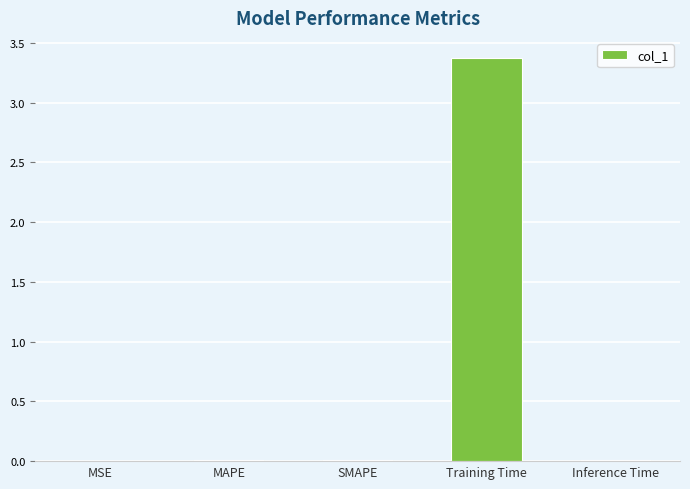

True or false: the data shows 3.4 at Training Time.

True